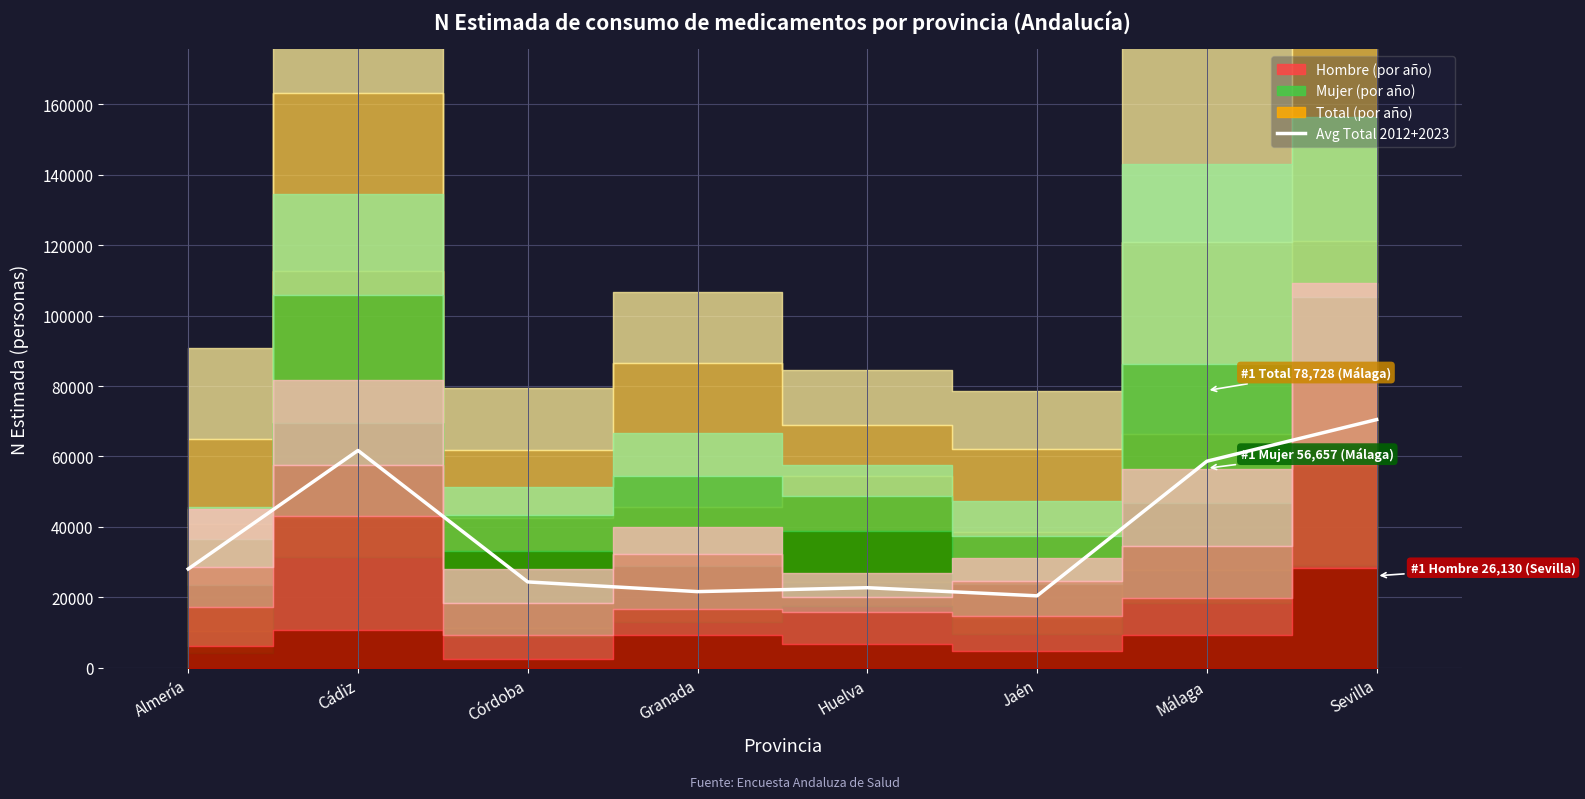

Which category has the highest value across all series?

Sevilla